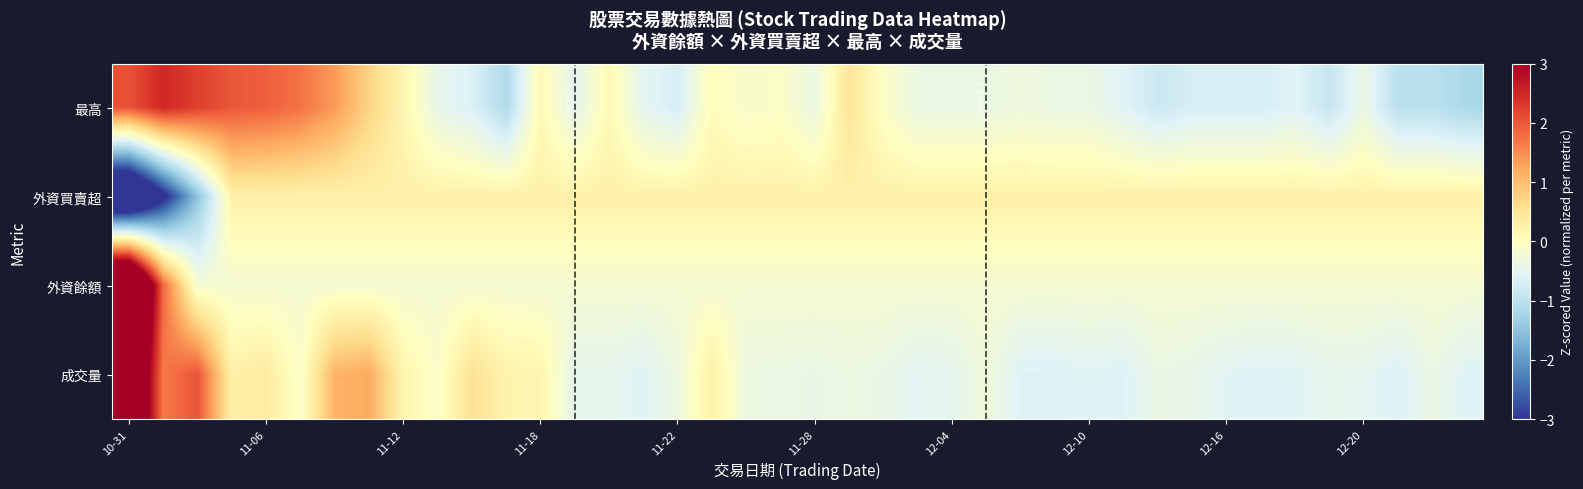

List the series in order of their peak value, lowest first.

外資買賣超, 最高, 成交量, 外資餘額